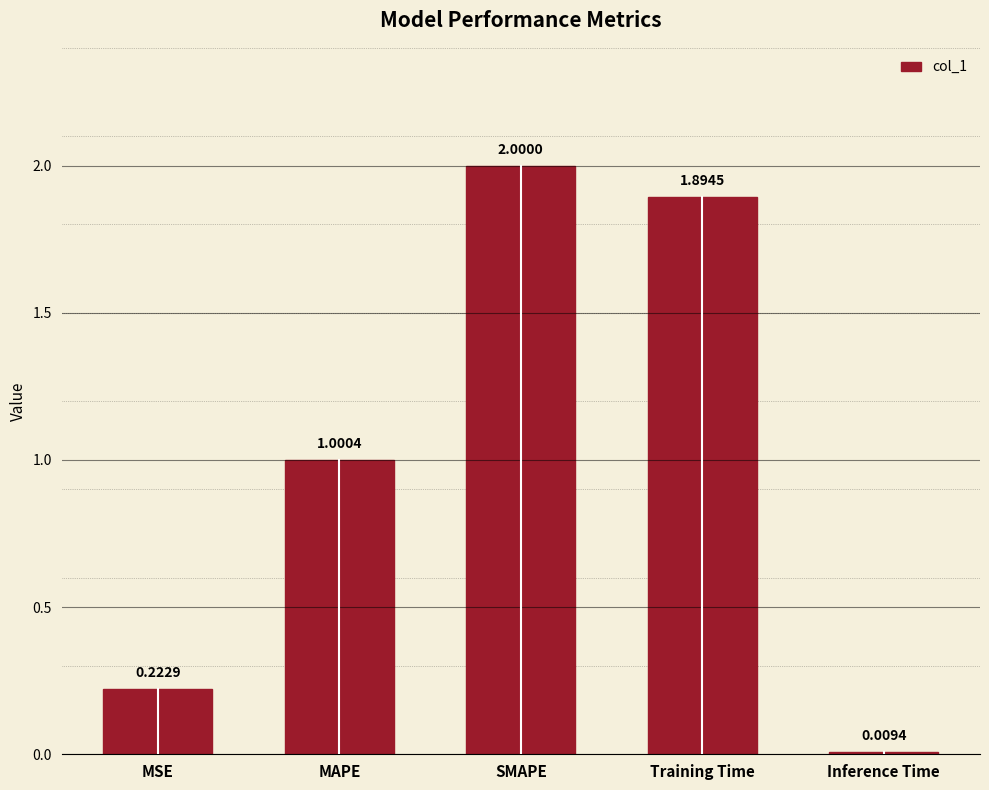

Rank the categories by value from lowest to highest.

Inference Time, MSE, MAPE, Training Time, SMAPE